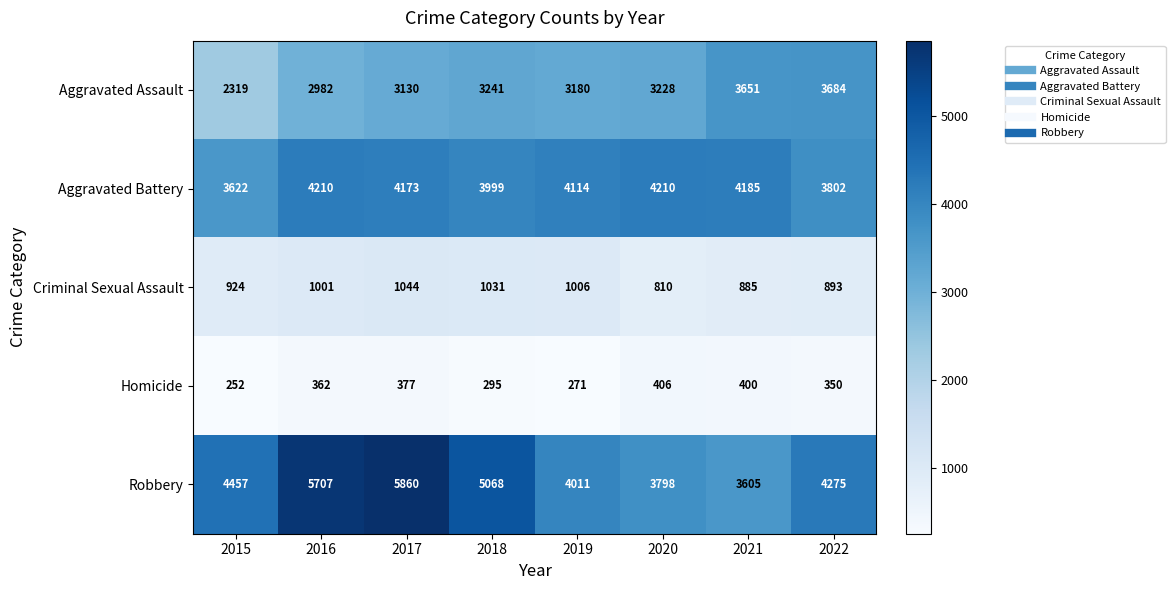

At which category is the sum across all series the highest?

2017